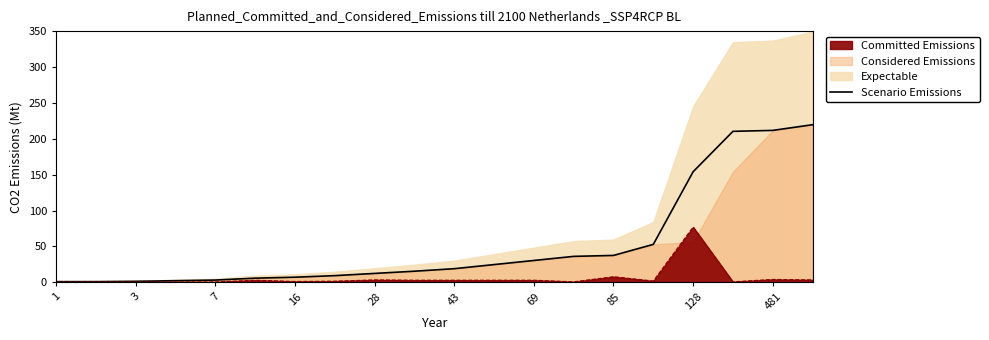

Is it true that Committed Emissions equals 1.1 at 16?

True